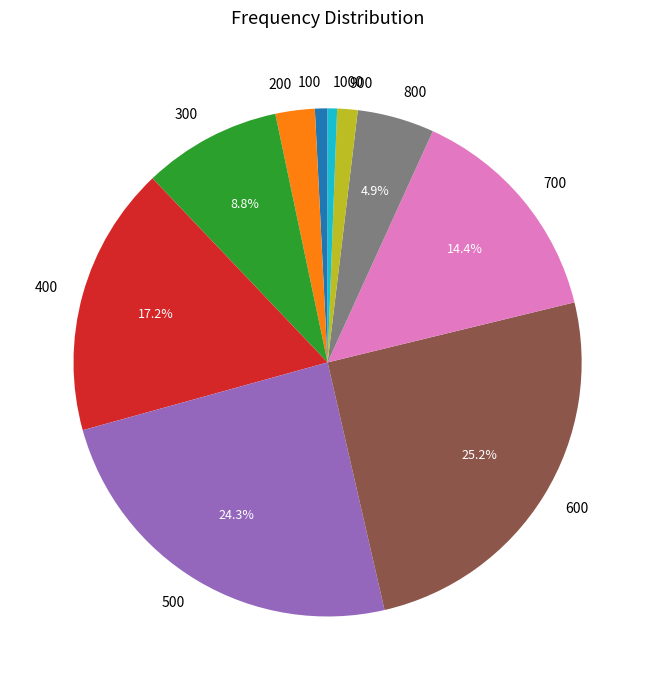

What is the largest slice in the pie chart?

600